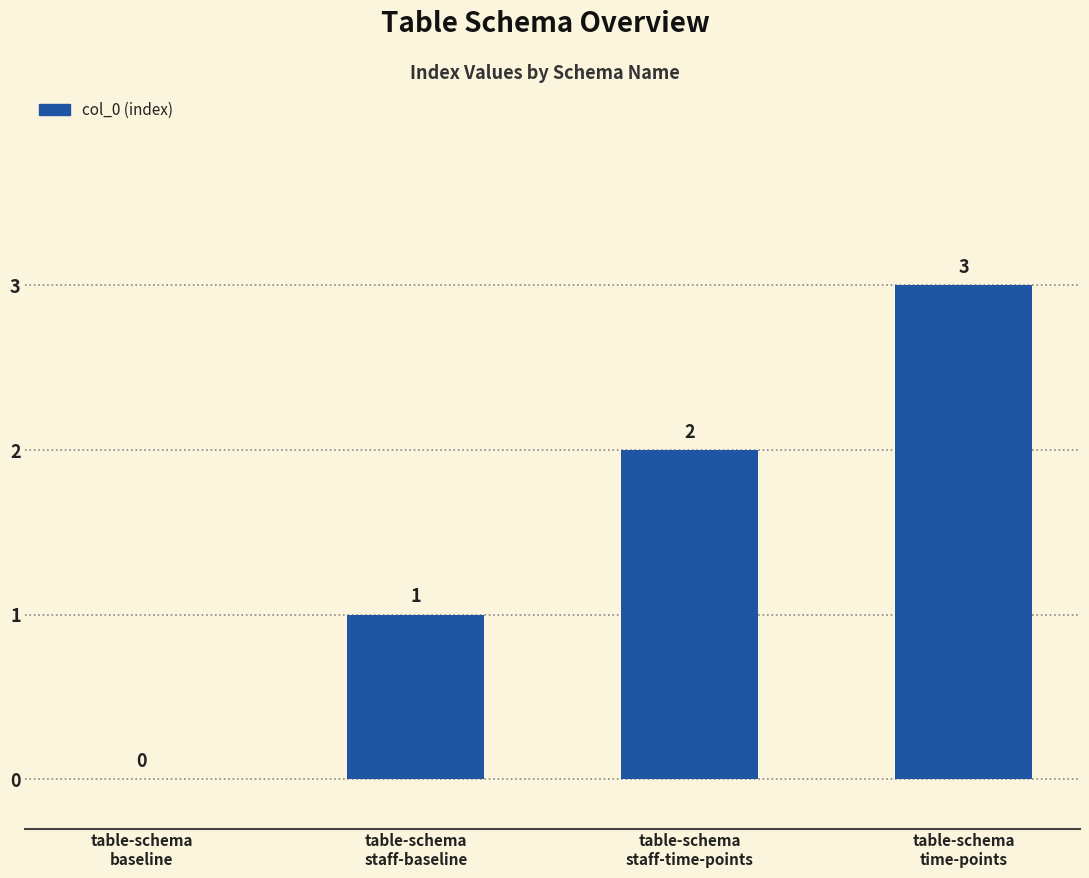

What is the change in value from table-schema
staff-time-points to table-schema
time-points?

+1